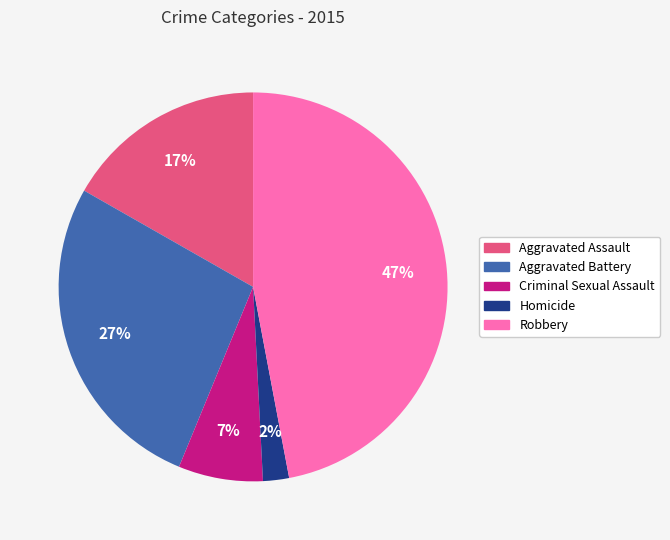

Is it true that Criminal Sexual Assault is 7% of the pie?

True